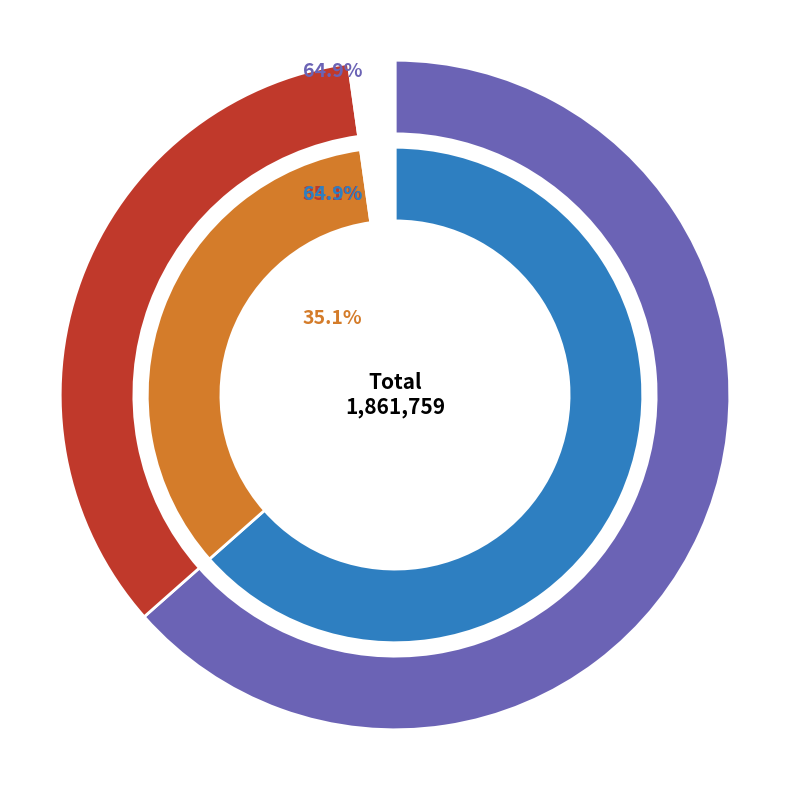

Is there a majority slice in this chart?

Yes